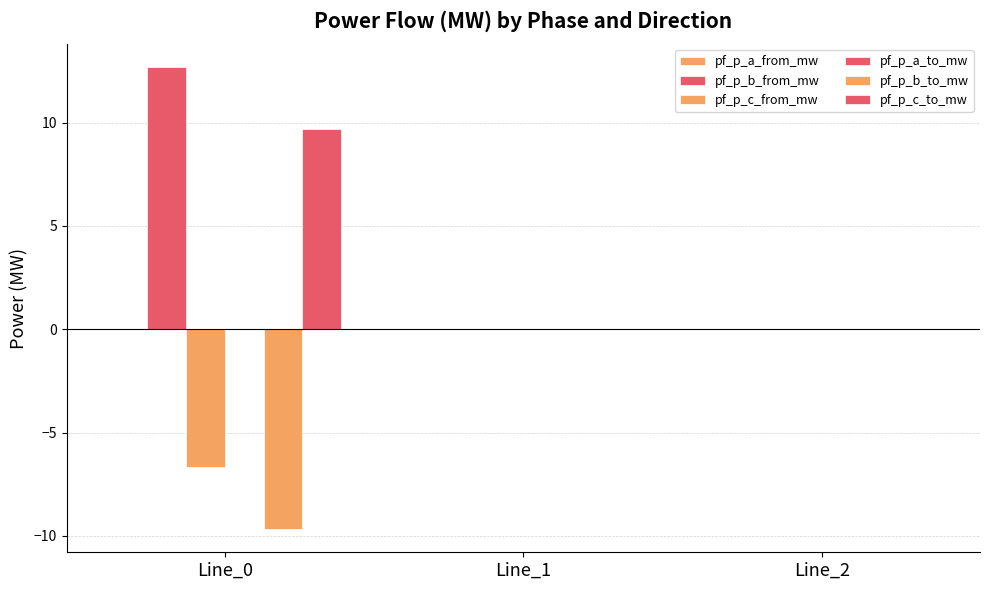

True or false: pf_p_b_from_mw has a value of 0.0 at Line_2.

True